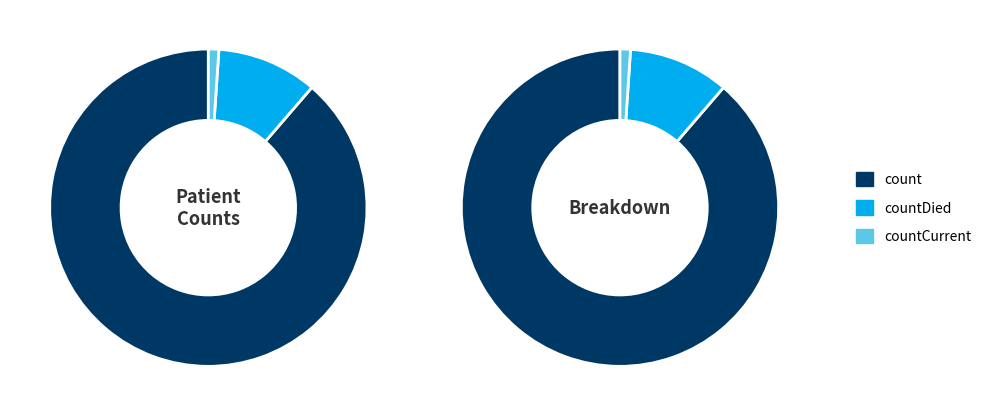

Count the number of slices in the pie.

3